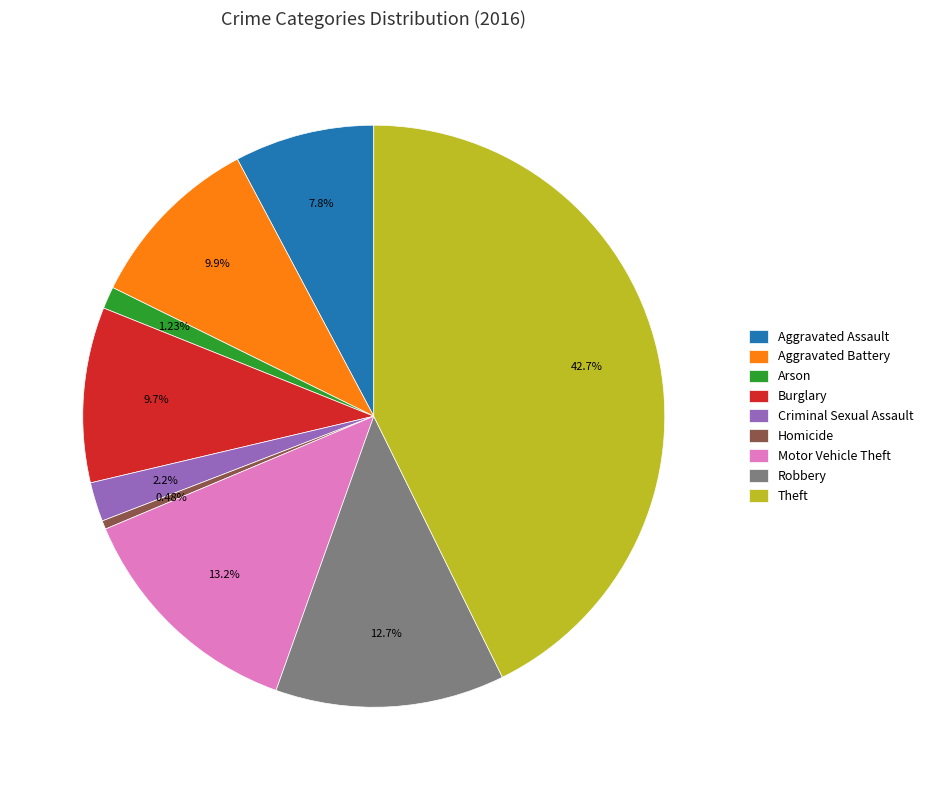

The Burglary slice represents 24% of the pie. True or false?

False